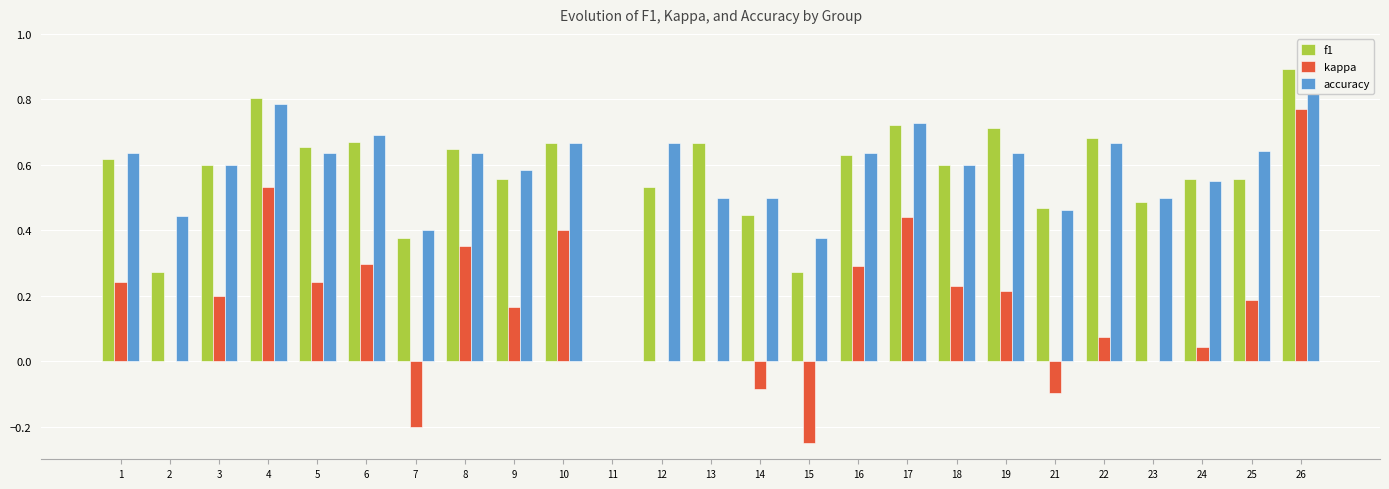

Reading right to left, what are all the values shown in this chart?

f1: 26=0.9	25=0.6	24=0.6	23=0.5	22=0.7	21=0.5	19=0.7	18=0.6	17=0.7	16=0.6	15=0.3	14=0.4	13=0.7	12=0.5	11=0.0	10=0.7	9=0.6	8=0.6	7=0.4	6=0.7	5=0.7	4=0.8	3=0.6	2=0.3	1=0.6
kappa: 26=0.8	25=0.2	24=0.0	23=0.0	22=0.1	21=-0.1	19=0.2	18=0.2	17=0.4	16=0.3	15=-0.2	14=-0.1	13=0.0	12=0.0	11=0.0	10=0.4	9=0.2	8=0.4	7=-0.2	6=0.3	5=0.2	4=0.5	3=0.2	2=0.0	1=0.2
accuracy: 26=0.9	25=0.6	24=0.6	23=0.5	22=0.7	21=0.5	19=0.6	18=0.6	17=0.7	16=0.6	15=0.4	14=0.5	13=0.5	12=0.7	11=0.0	10=0.7	9=0.6	8=0.6	7=0.4	6=0.7	5=0.6	4=0.8	3=0.6	2=0.4	1=0.6